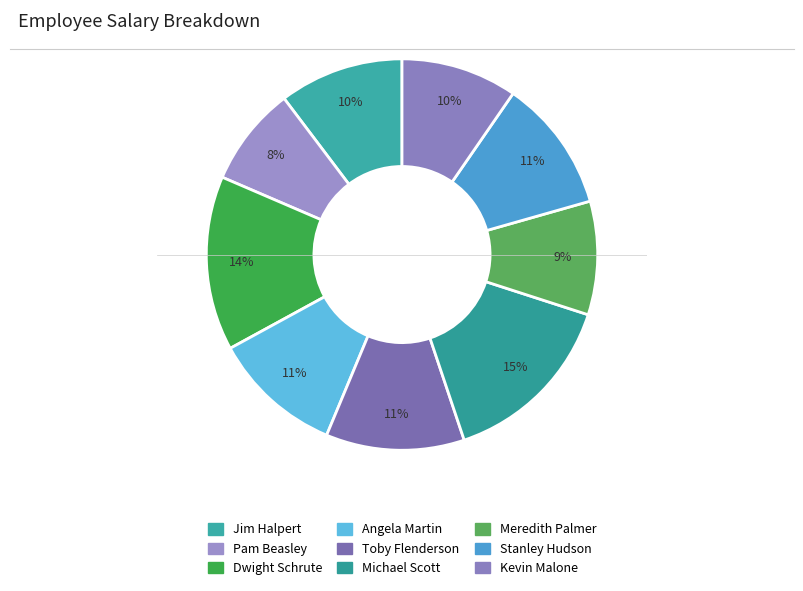

How many slices are in this pie chart?

9